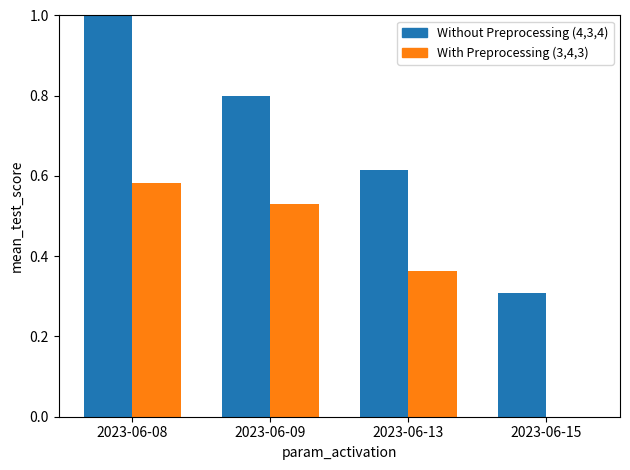

How many values in With Preprocessing (3,4,3) are above zero?

3